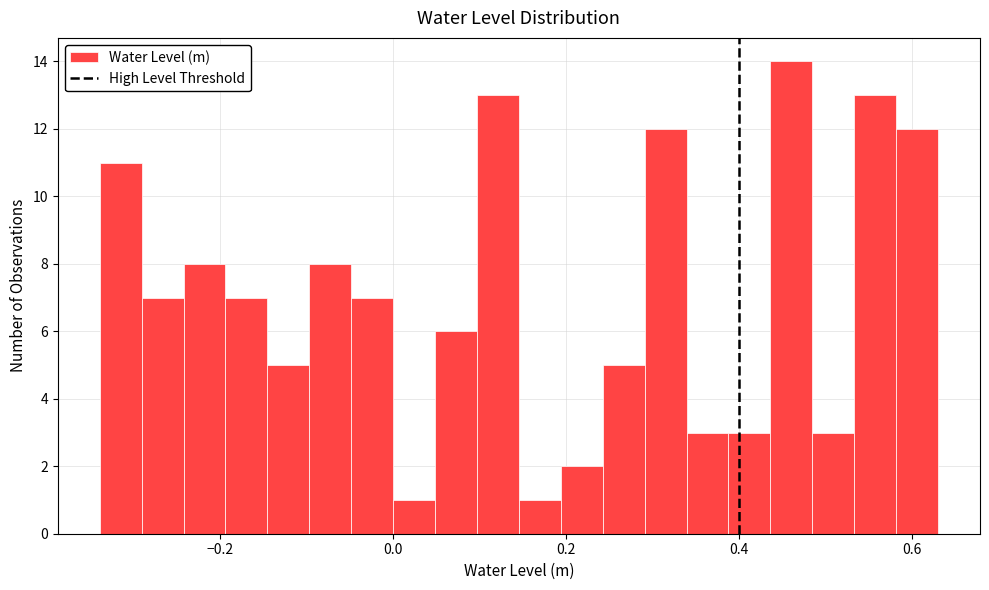

Read against the x-axis, roughly where is the centre of the tallest bar?

0.46